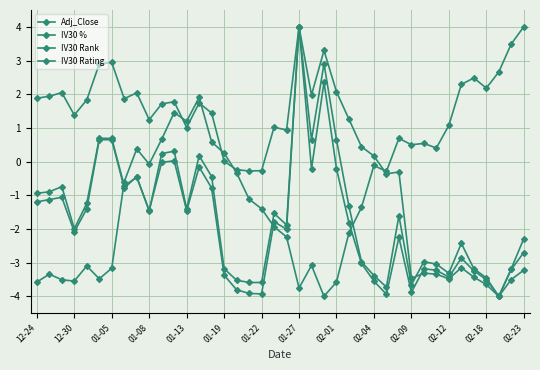

Which series has the largest total across all categories?

IV30 Rank